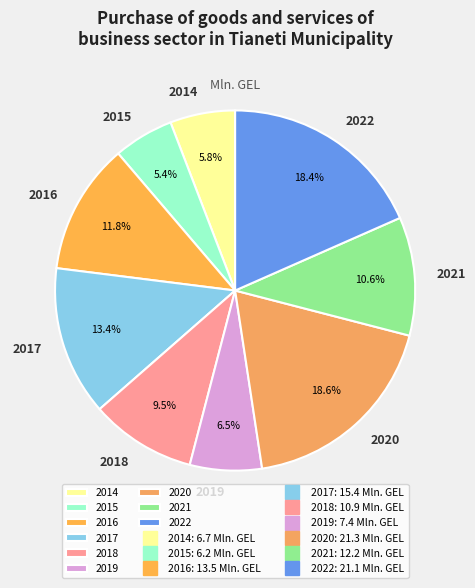

Combined, what portion of the pie is 2015 and 2020?

24.0%